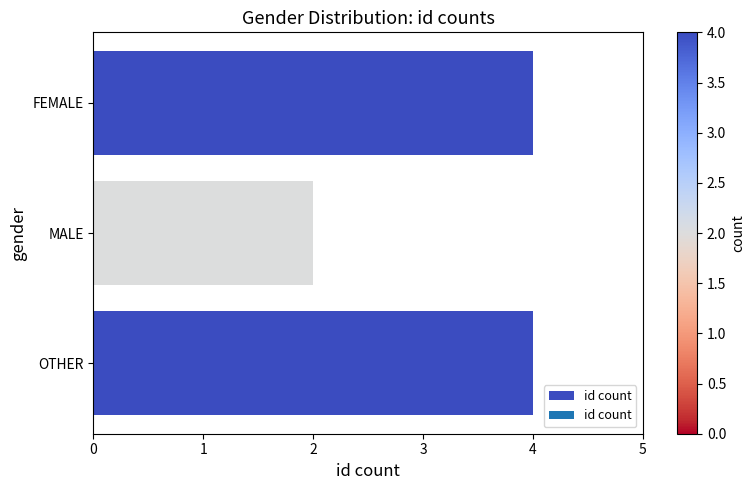

What is the value of the 1st bar from the top?

4